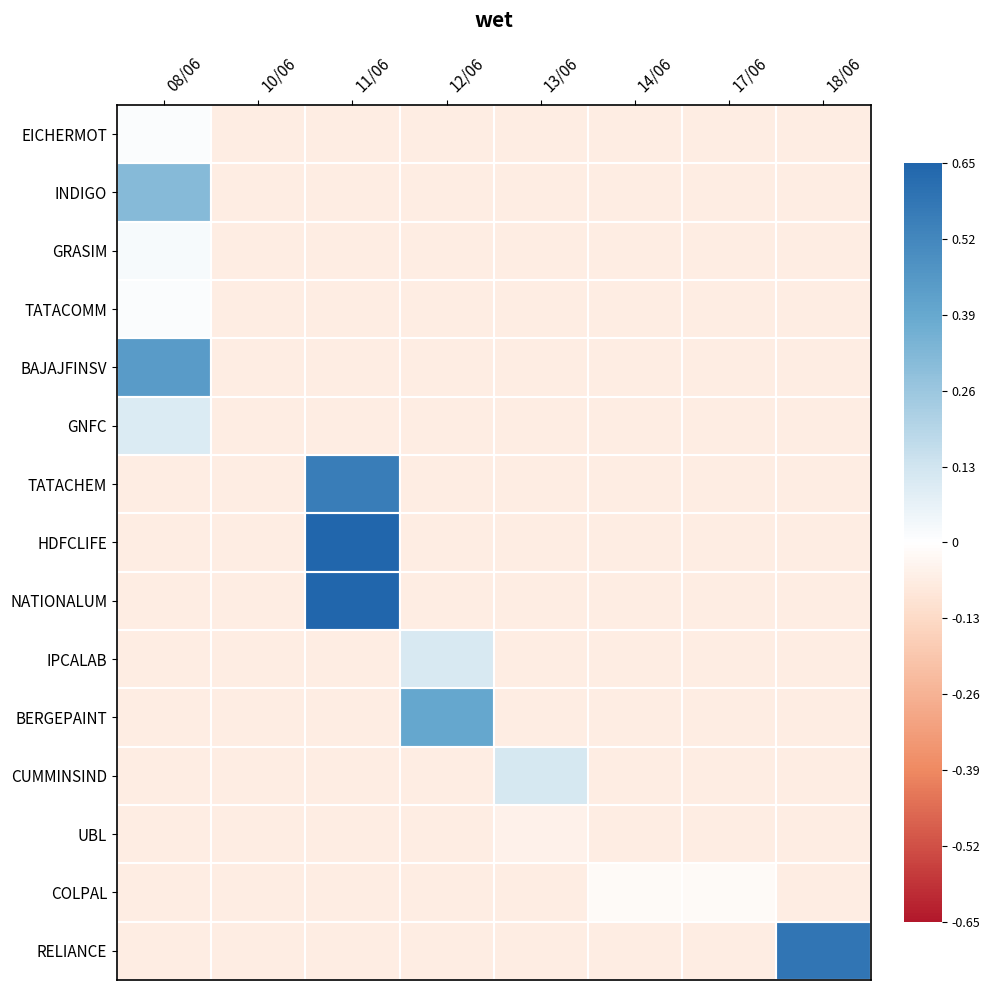

Which series has the widest spread of values?

HDFCLIFE